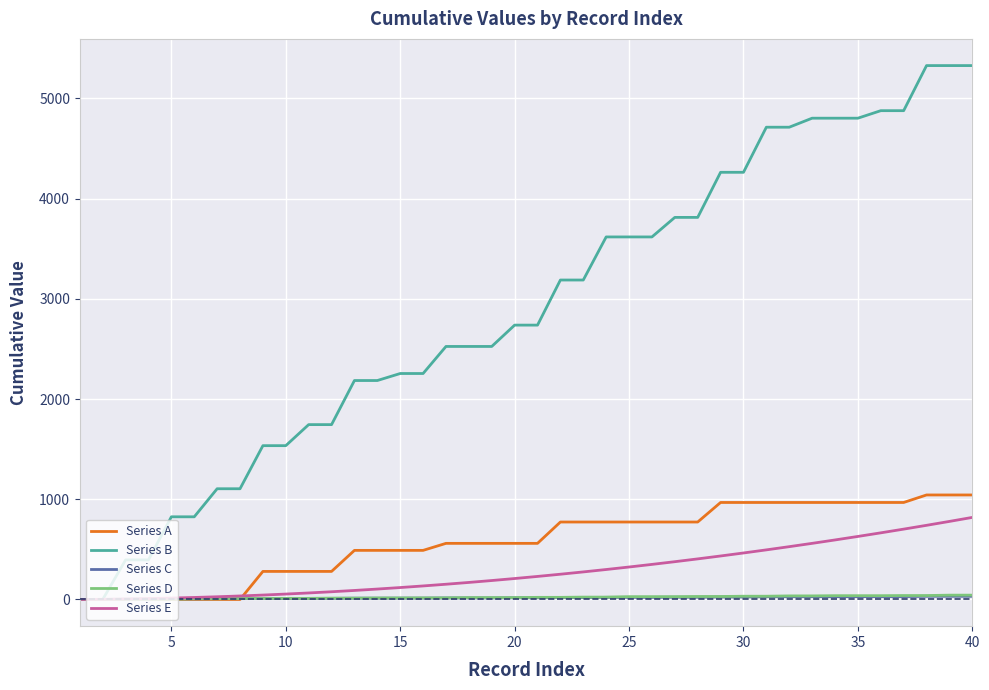

Which series has the largest total across all categories?

Series B